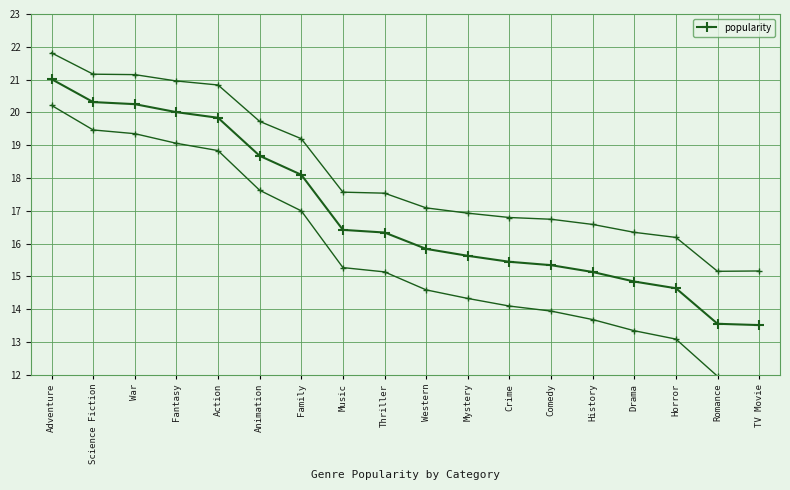

What is the difference between the second highest and second lowest values?

6.8